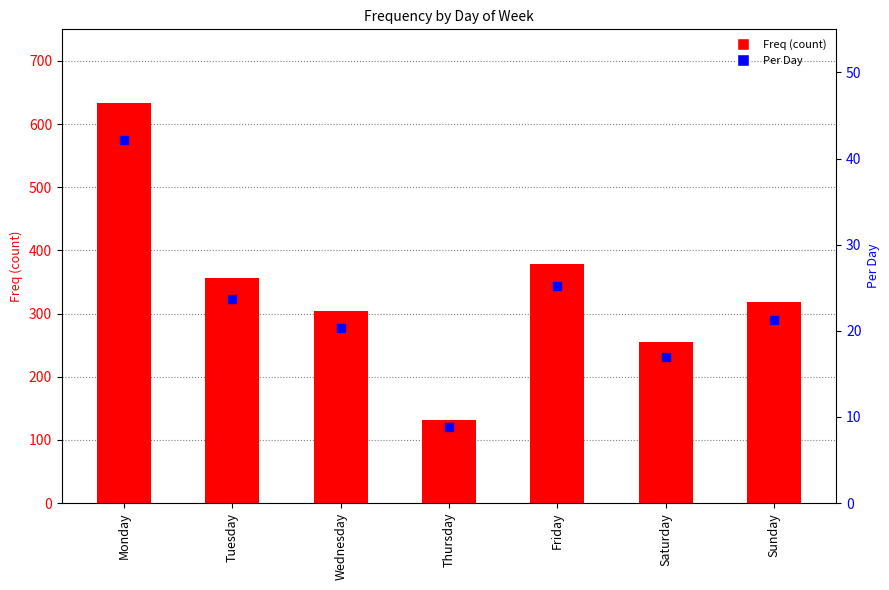

Which series has the largest total across all categories?

Freq (count)